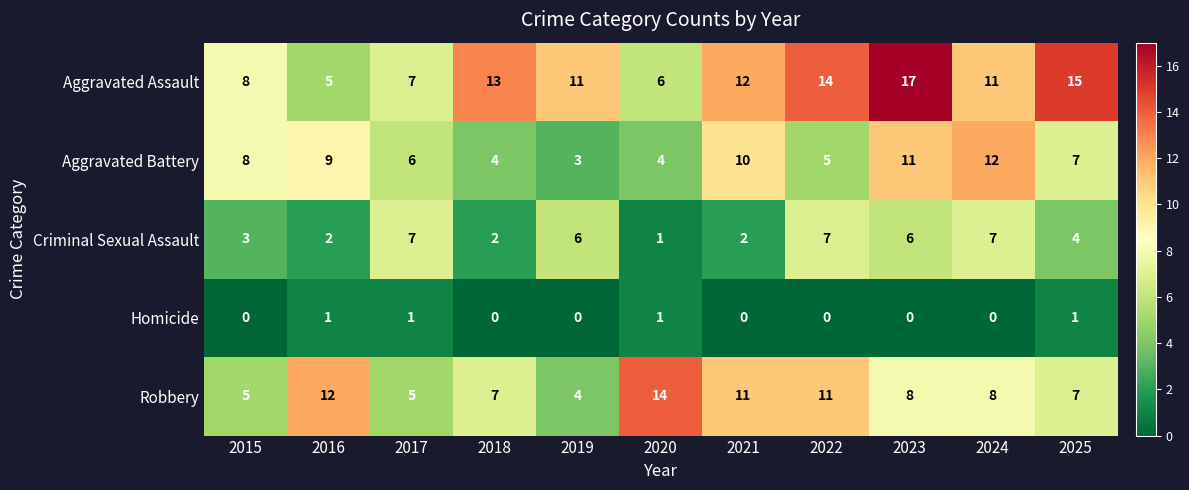

Count the Criminal Sexual Assault values in the range 2 to 7.

10